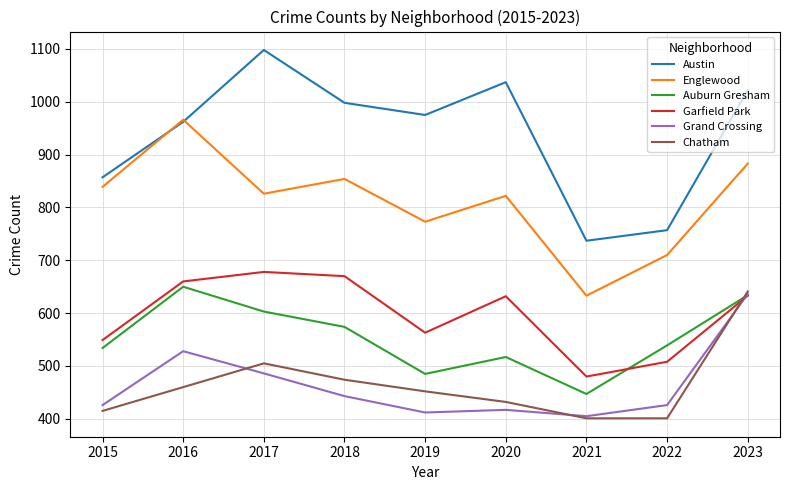

How many lines are shown in the chart?

6